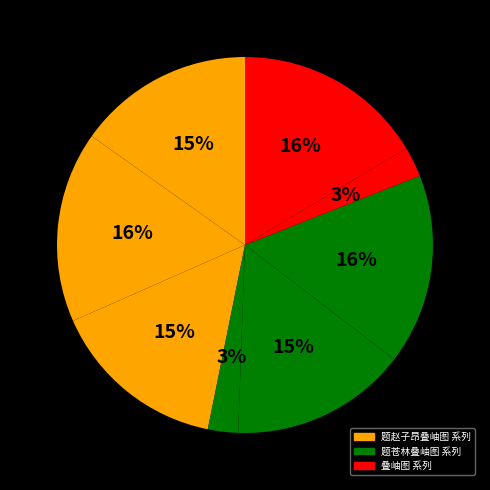

How many segments does this pie chart have?

8